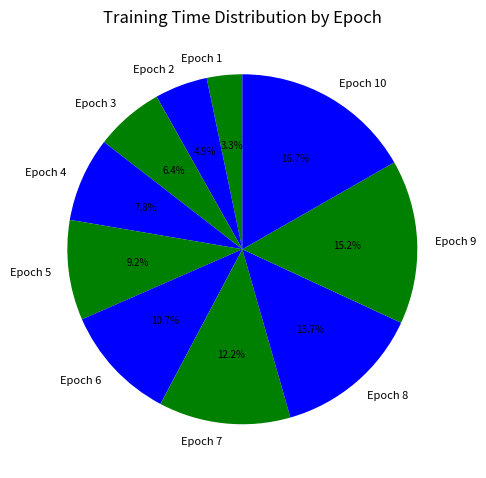

Rank the categories by value from highest to lowest.

Epoch 10, Epoch 9, Epoch 8, Epoch 7, Epoch 6, Epoch 5, Epoch 4, Epoch 3, Epoch 2, Epoch 1